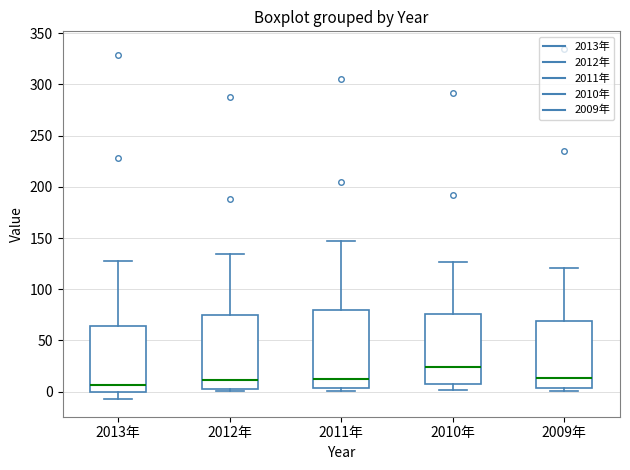

Reading left to right, read every box against the y-axis: the position of its median line, the range the box covers, and the ends of its whiskers. The values are not printed on the chart, so give them approximately, as read against the axis.

2013年: median 5, box 0 to 65, whiskers -5 to 125
2012年: median 10, box 5 to 75, whiskers 0 to 135
2011年: median 10, box 5 to 80, whiskers 0 to 145
2010年: median 25, box 5 to 75, whiskers 0 to 125
2009年: median 15, box 5 to 70, whiskers 0 to 120